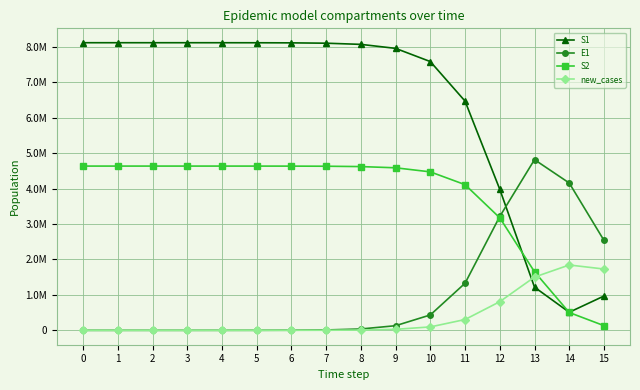

What is the average value of the S2 series?

3769665.4